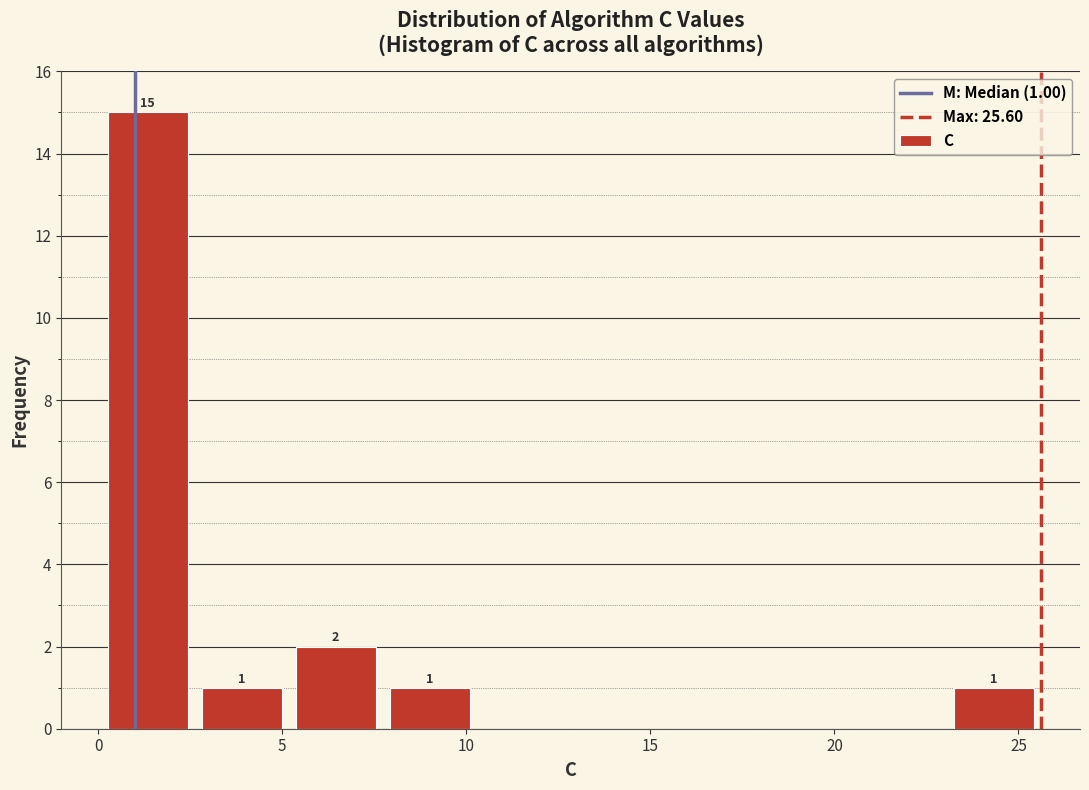

Which range on the x-axis has the tallest bar?

0.0 to 2.5